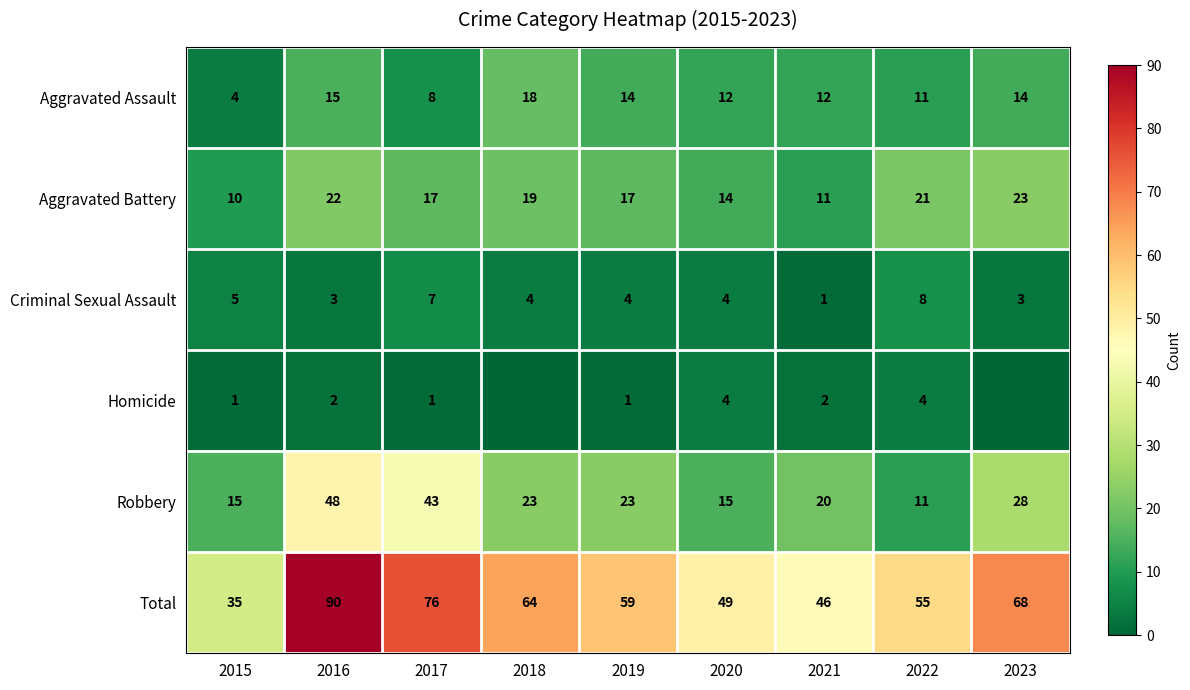

The value of Aggravated Battery at 2023 is 38. True or false?

False